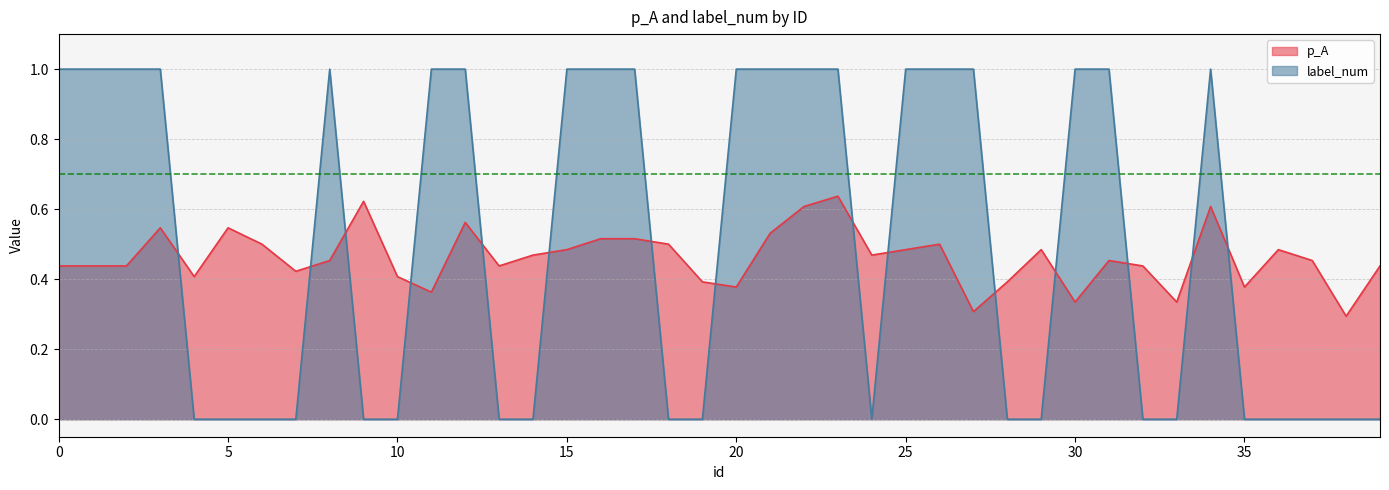

How many p_A values are between 0 and 1?

40